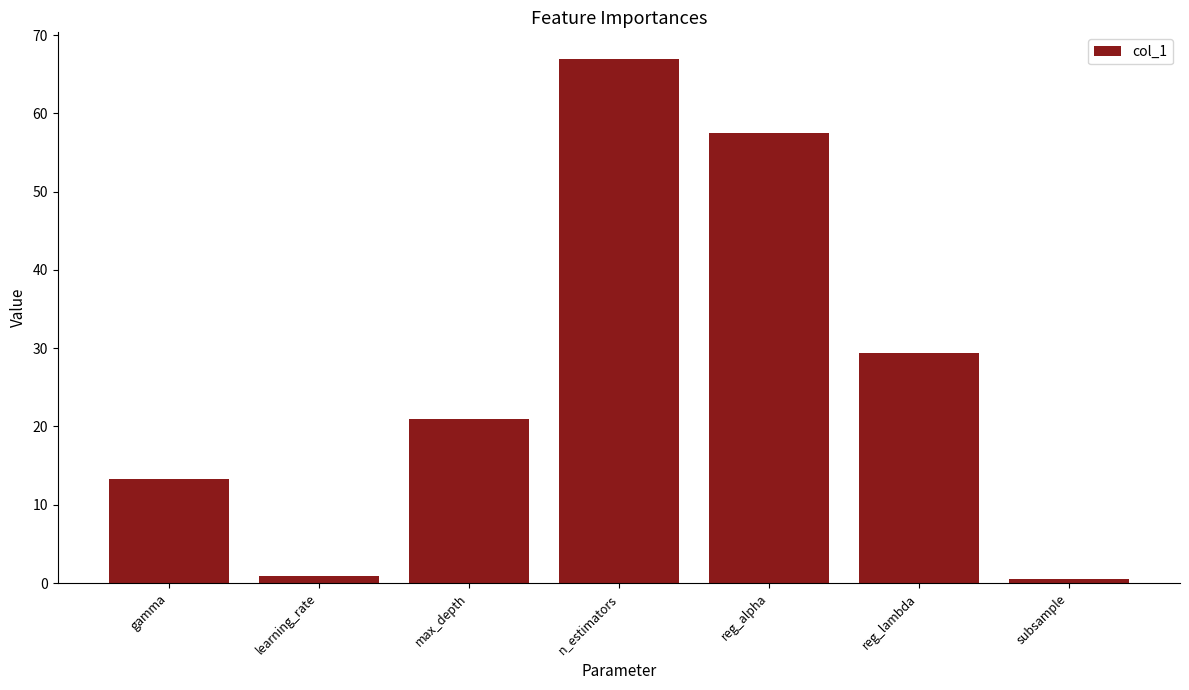

Read the value at reg_alpha.

57.5